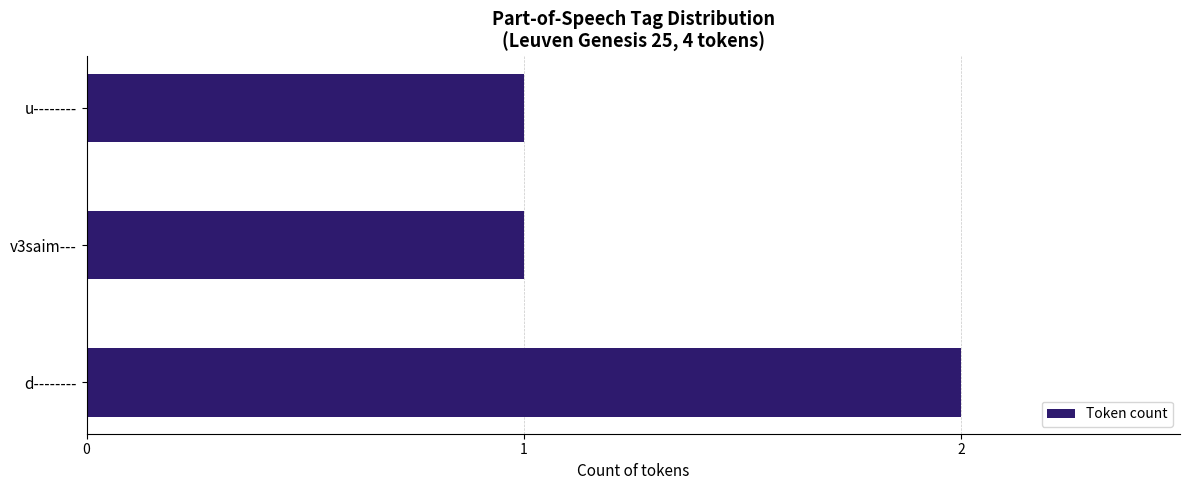

What is the sum of the values at d-------- and v3saim---?

3